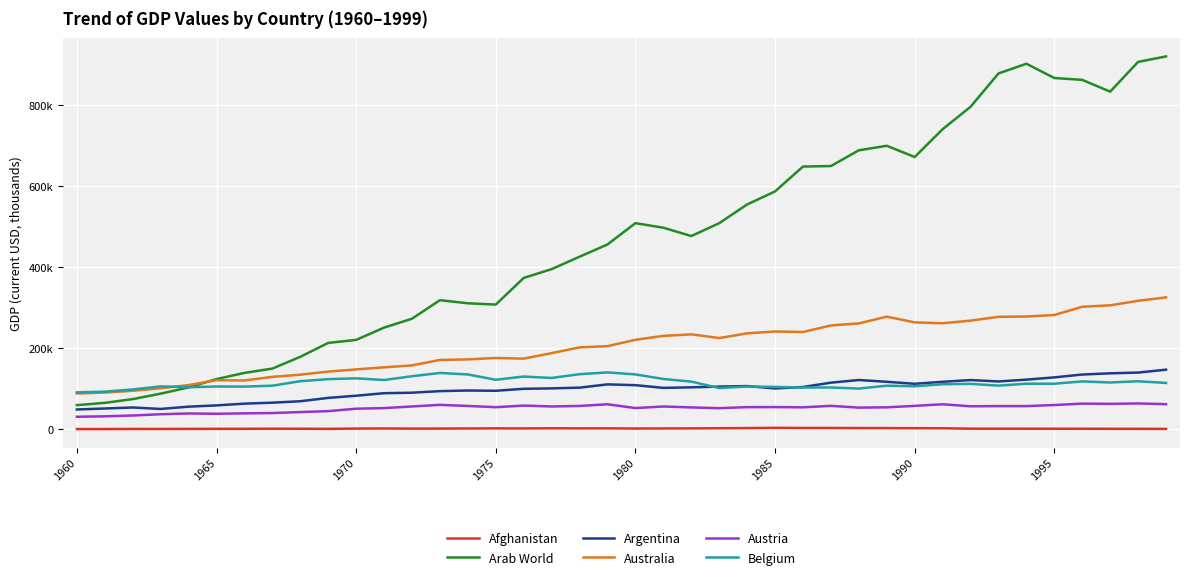

What is the value of the Arab World point at the 13th from the left?

272741.8